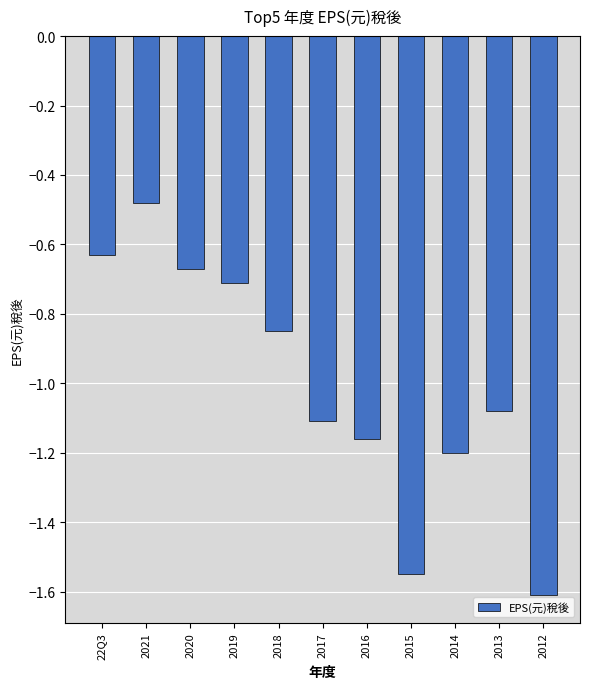

How many categories are shown in the chart?

11